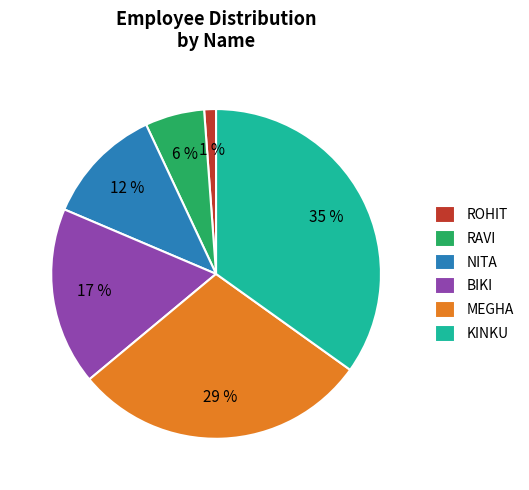

Which slice is the largest?

KINKU